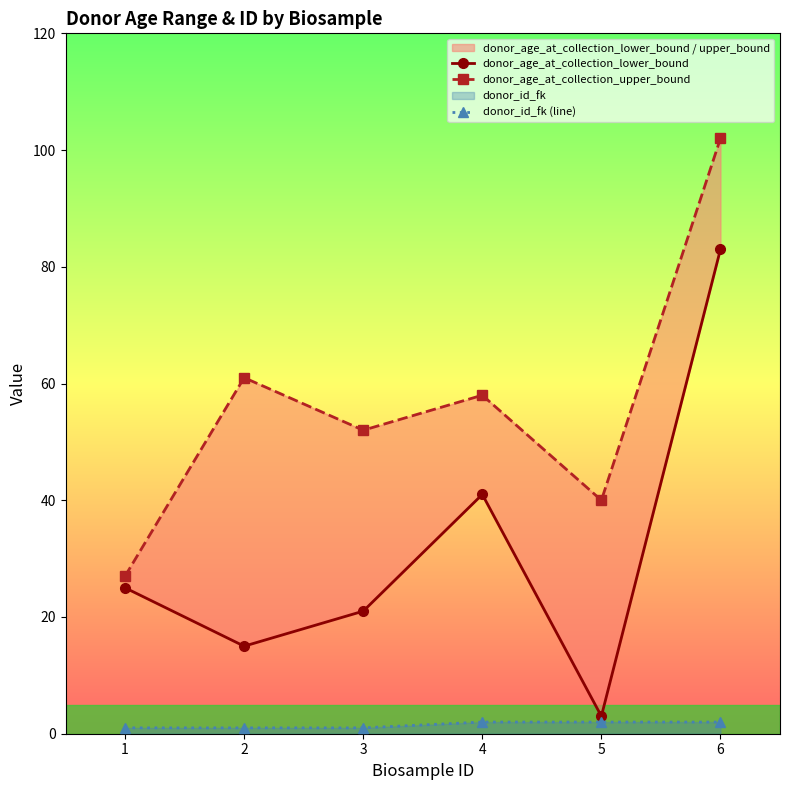

At which label does donor_age_at_collection_lower_bound reach its minimum?

5